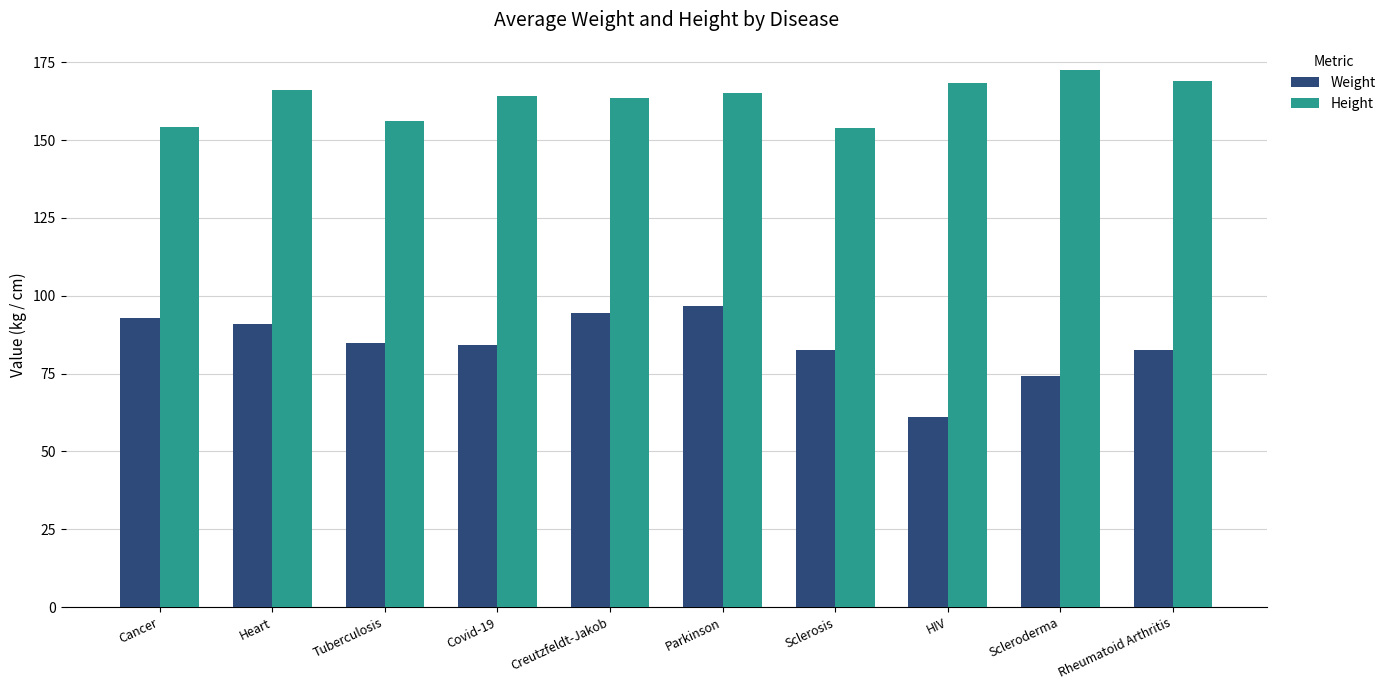

Rank the series by their maximum value, from lowest to highest.

Weight, Height